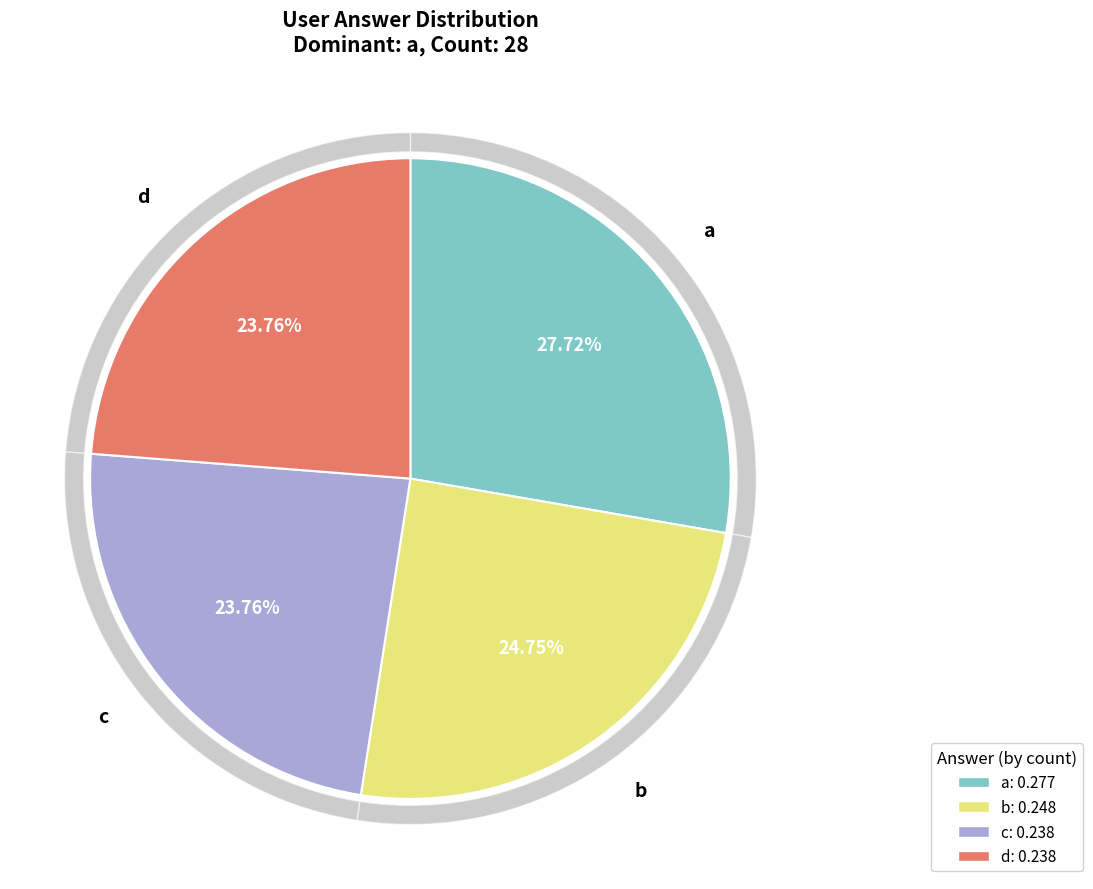

Is there a majority slice in this chart?

No